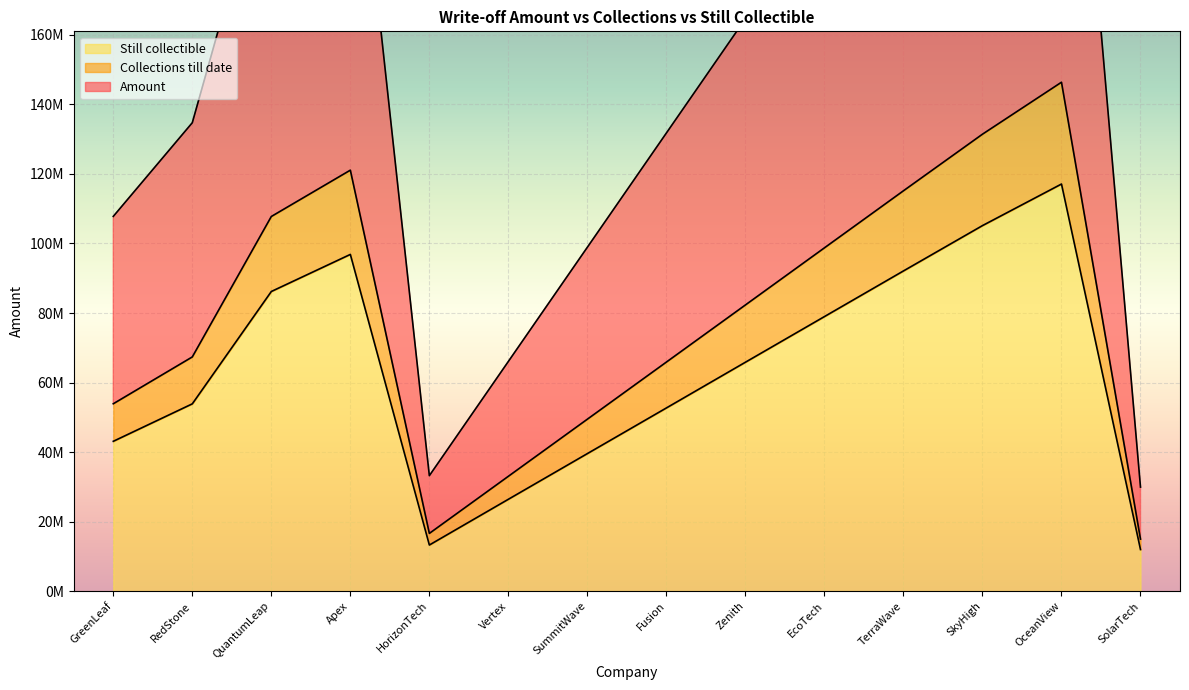

What are all the series names shown in the legend?

Amount, Collections till date, Still collectible